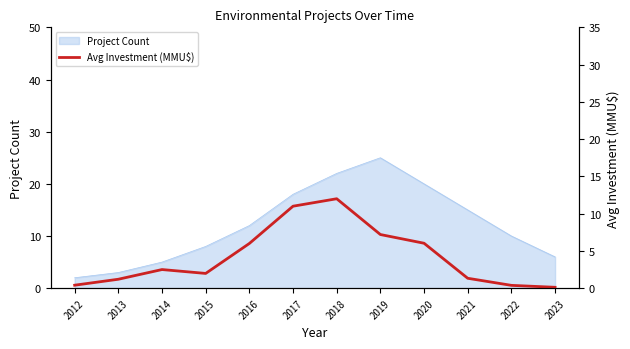

How many lines are shown in the chart?

1